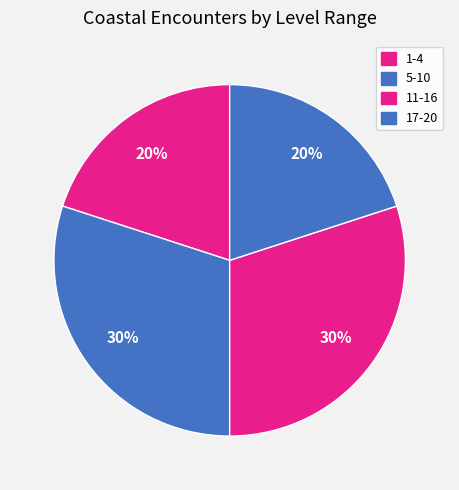

How many slices are in this pie chart?

4